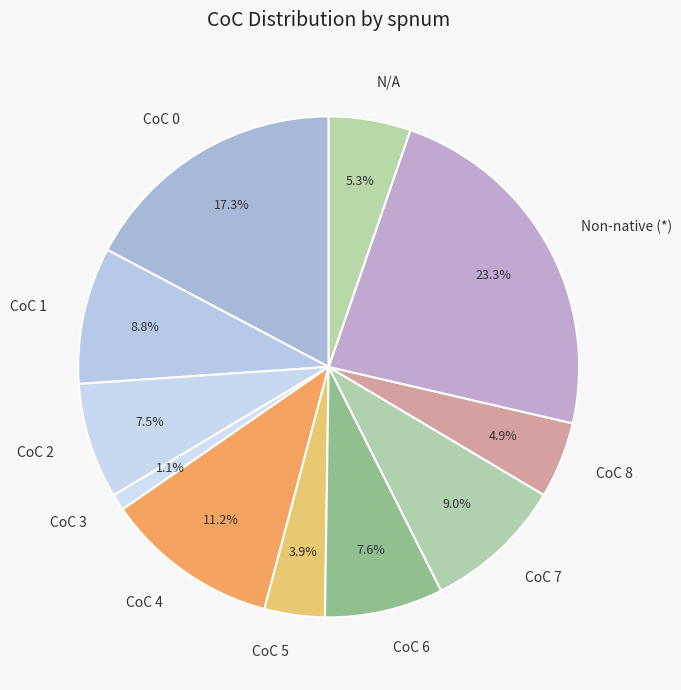

What is the total percentage of N/A and CoC 6?

12.9%